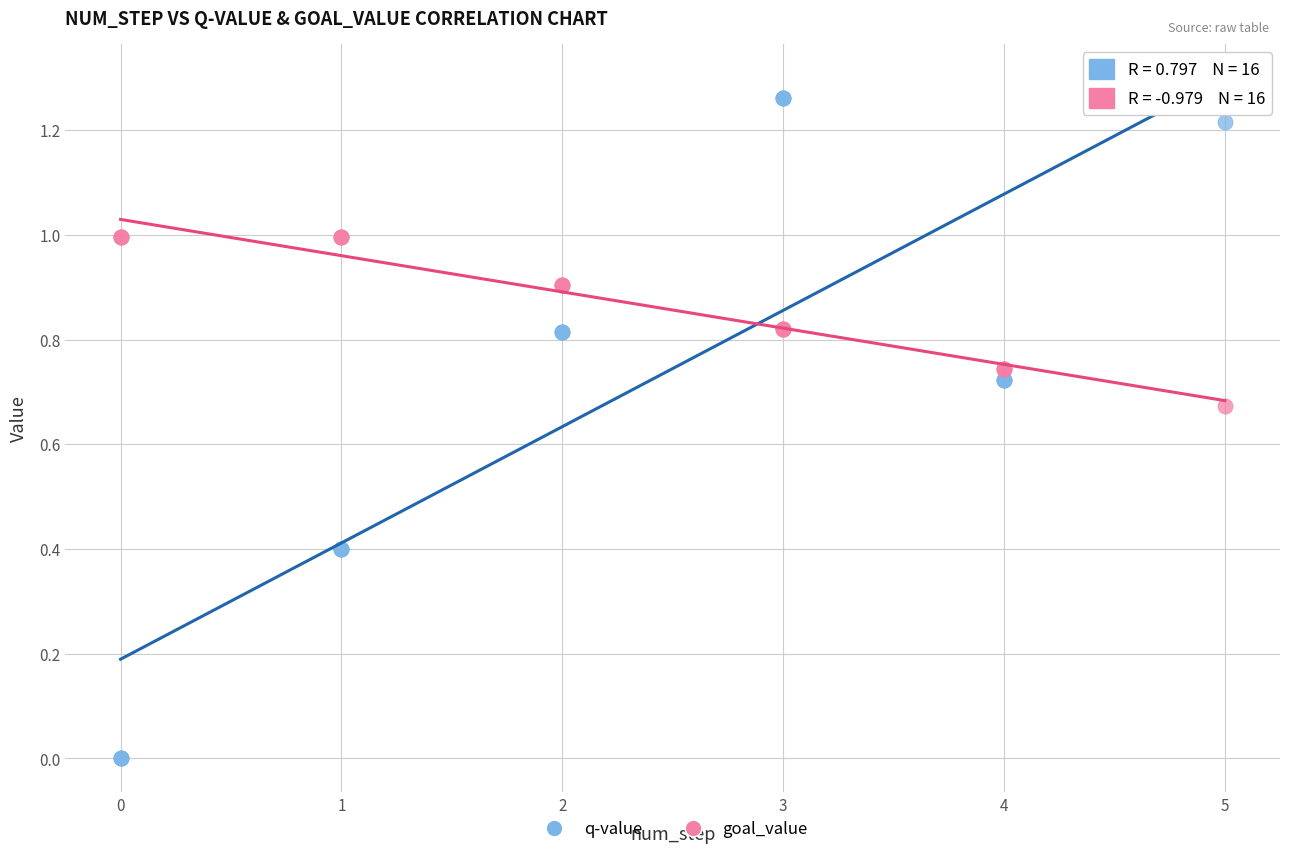

What is the X range (max minus min) for the scatter plot?

5.0